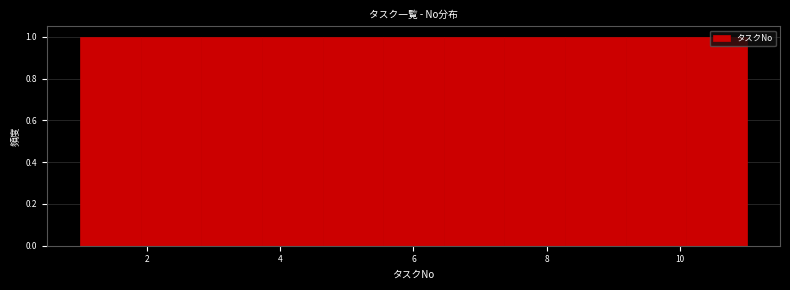

How tall is the bar that spans 8.2 to 9.2 on the x-axis? Neither the bar edges nor the heights are printed on the chart, so give them approximately, as read against the axes.

1